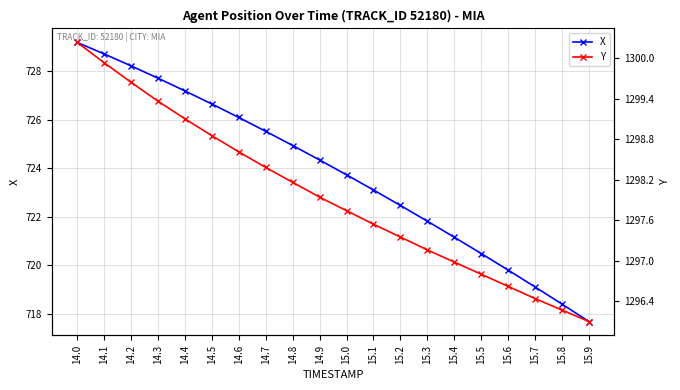

The value of Y at 14.2 is 526.6. True or false?

False